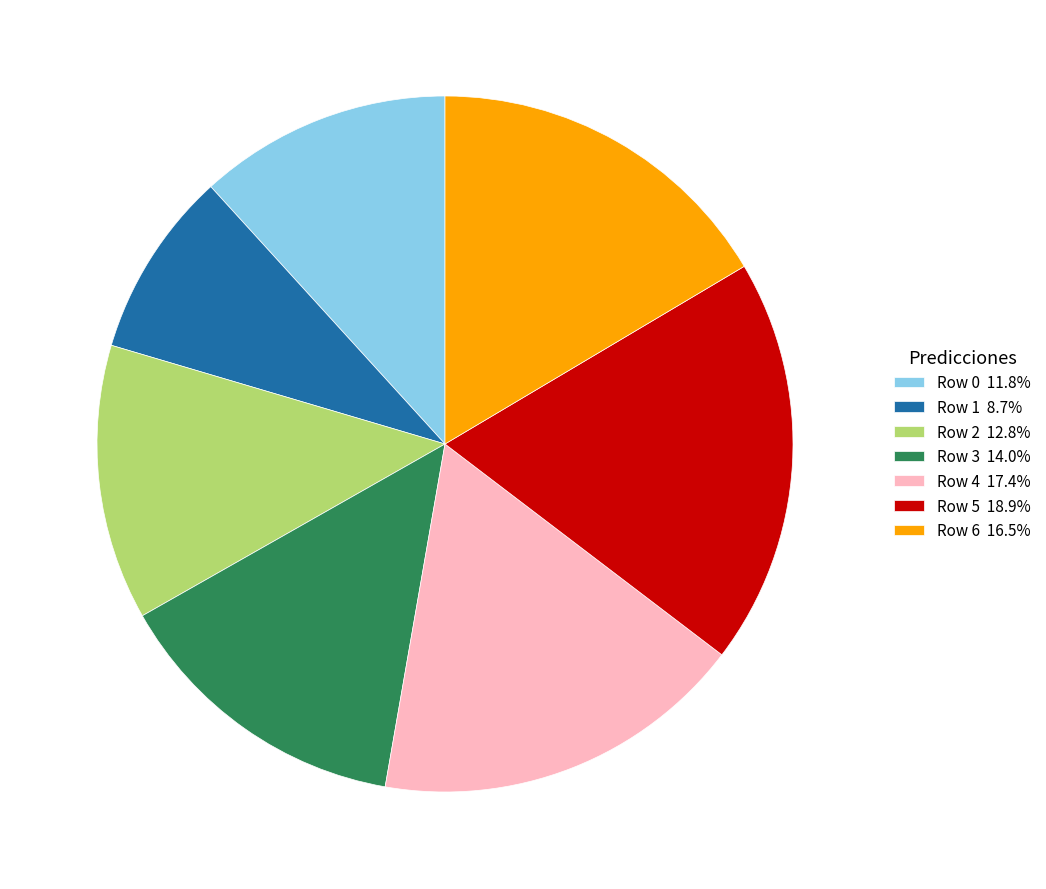

Is the sum of Row 1 8.7% and Row 0 11.8% greater than half?

No